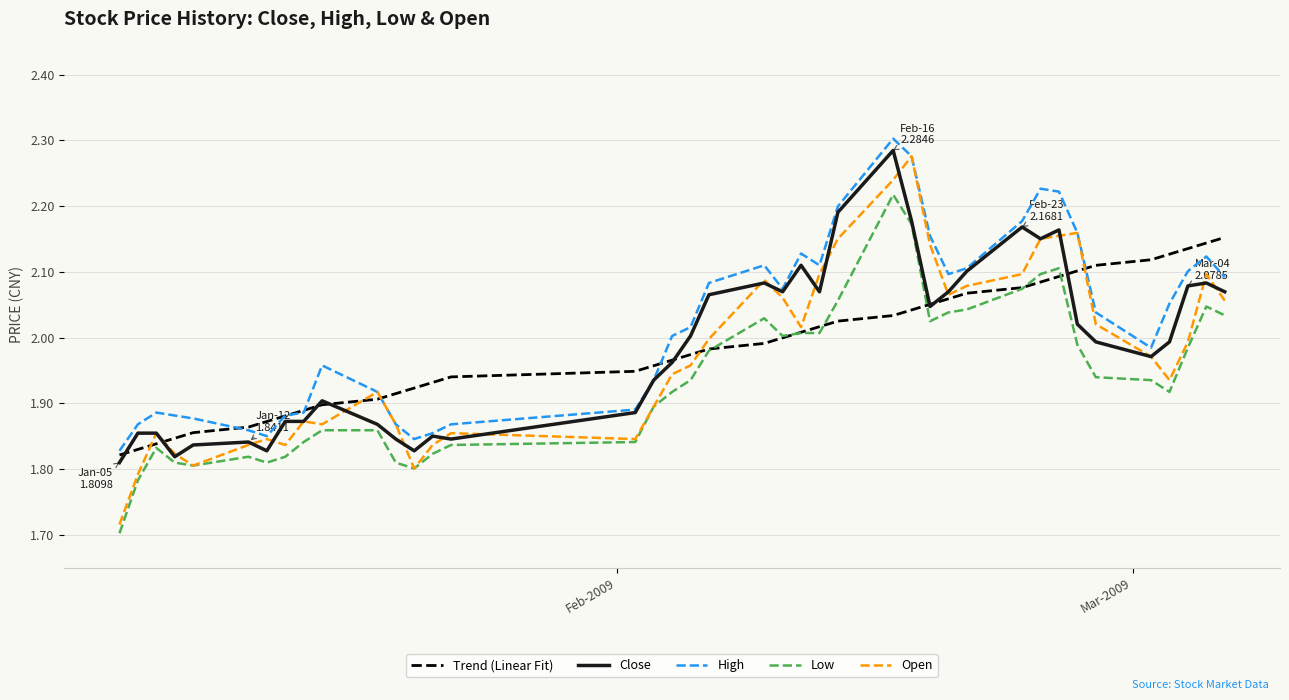

Which series has the largest total across all categories?

High